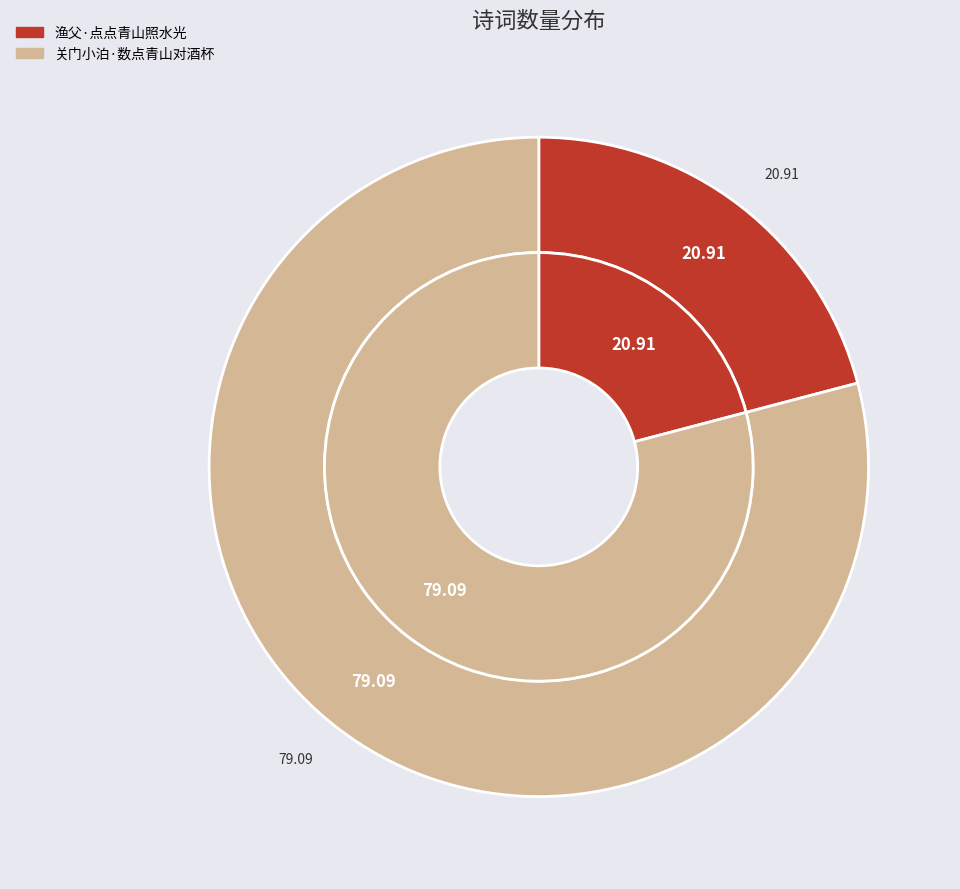

What is the majority slice?

关门小泊·数点青山对酒杯